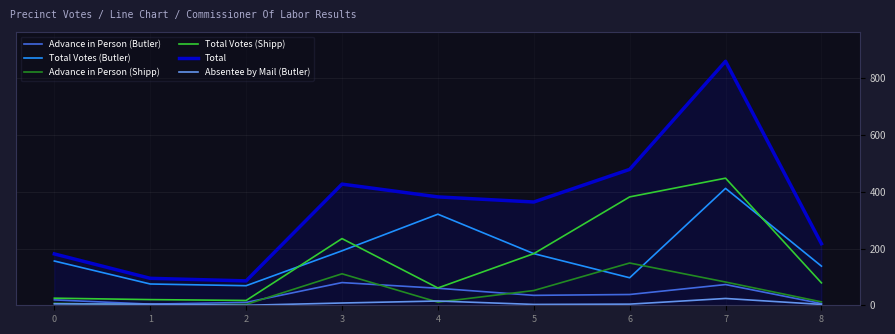

Is the value of Advance in Person (Shipp) at 6 greater than the value of Absentee by Mail (Butler) at 4?

Yes